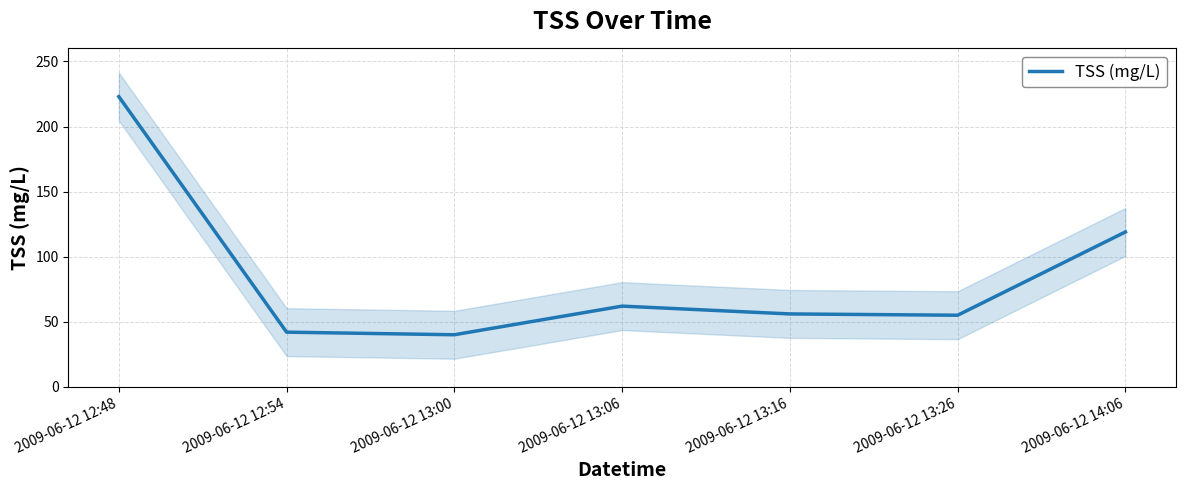

What is the approximate value at 2009-06-12 13:16?

56